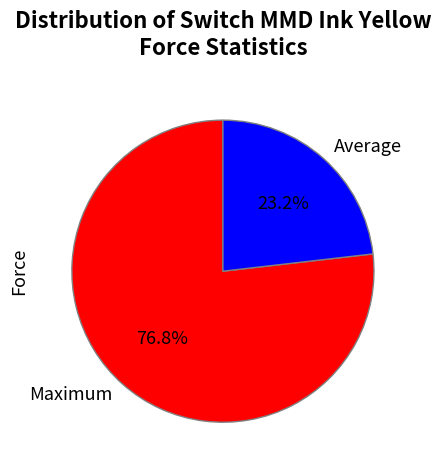

What is the ratio of the value at Maximum to the value at Average?

3.3